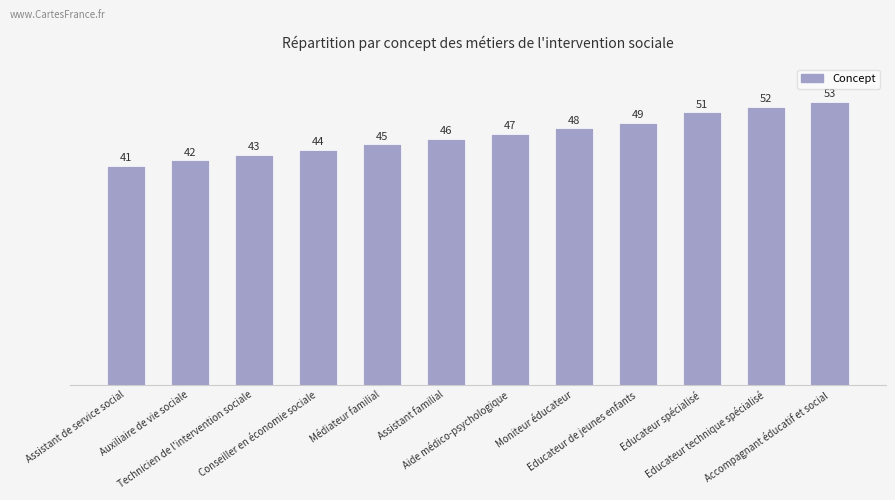

Where is the data nearest to the value 47?

Aide médico-psychologique